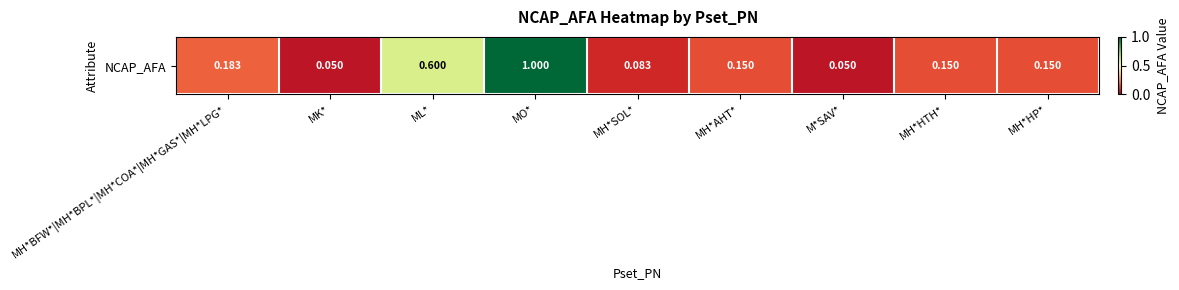

List the labels in order of value, largest first.

MO*, ML*, MH*BFW*|MH*BPL*|MH*COA*|MH*GAS*|MH*LPG*, MH*AHT*, MH*HTH*, MH*HP*, MH*SOL*, M*SAV*, MK*